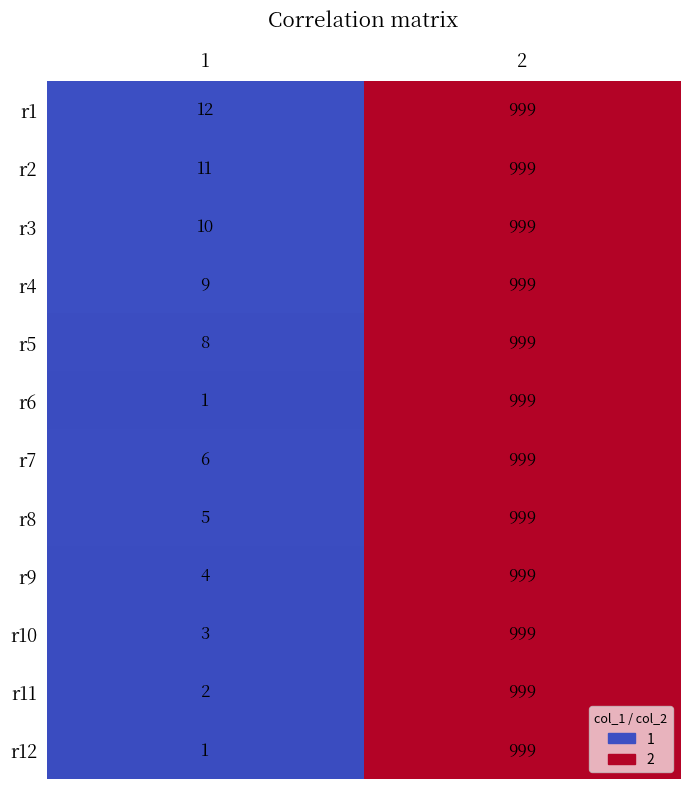

At which category is the sum across all series the highest?

2